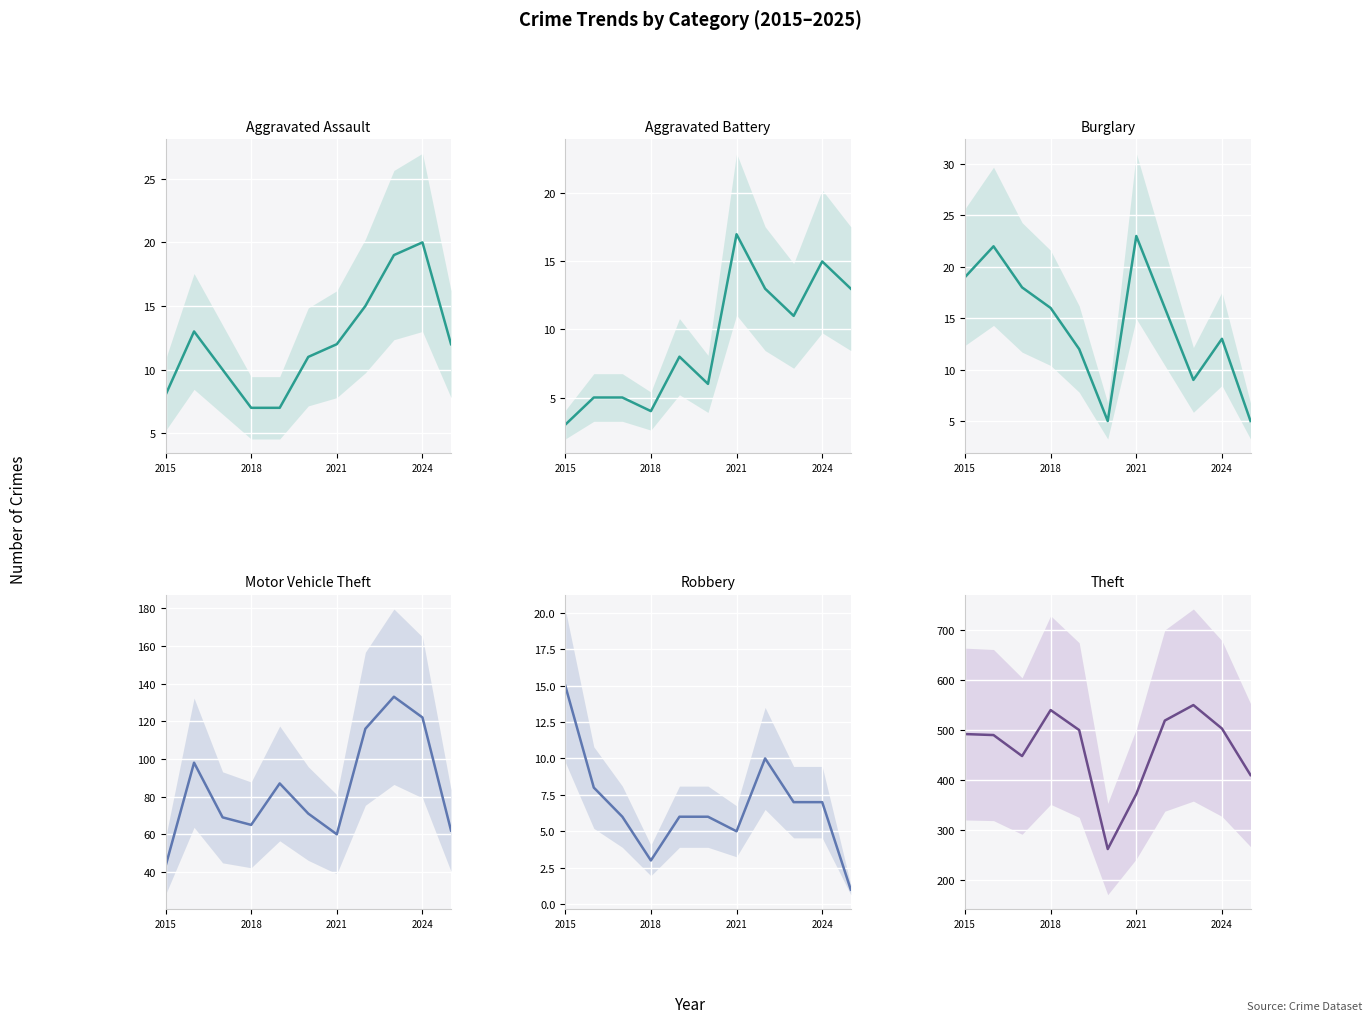

What position from the left is 2024?

10